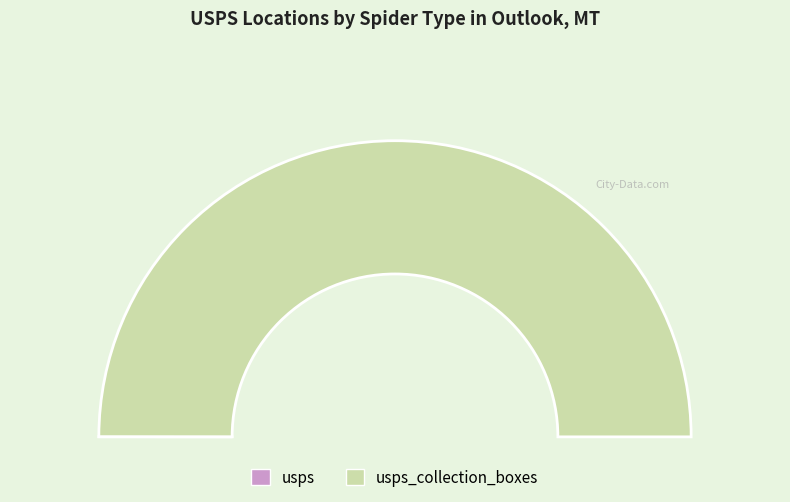

Count the number of slices in the pie.

2